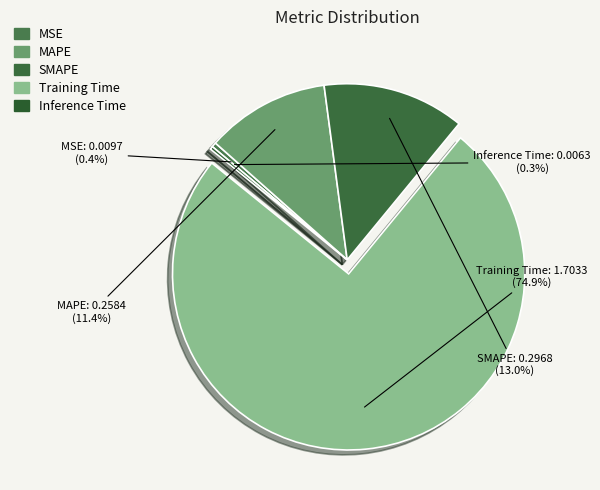

Which category accounts for the majority?

Training Time